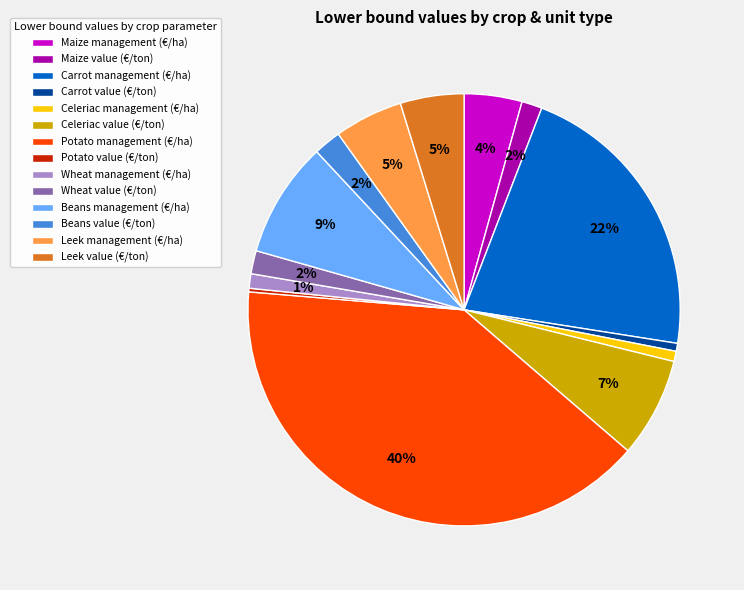

To the nearest percent, what percentage of the pie is Leek value (€/ton)?

5%